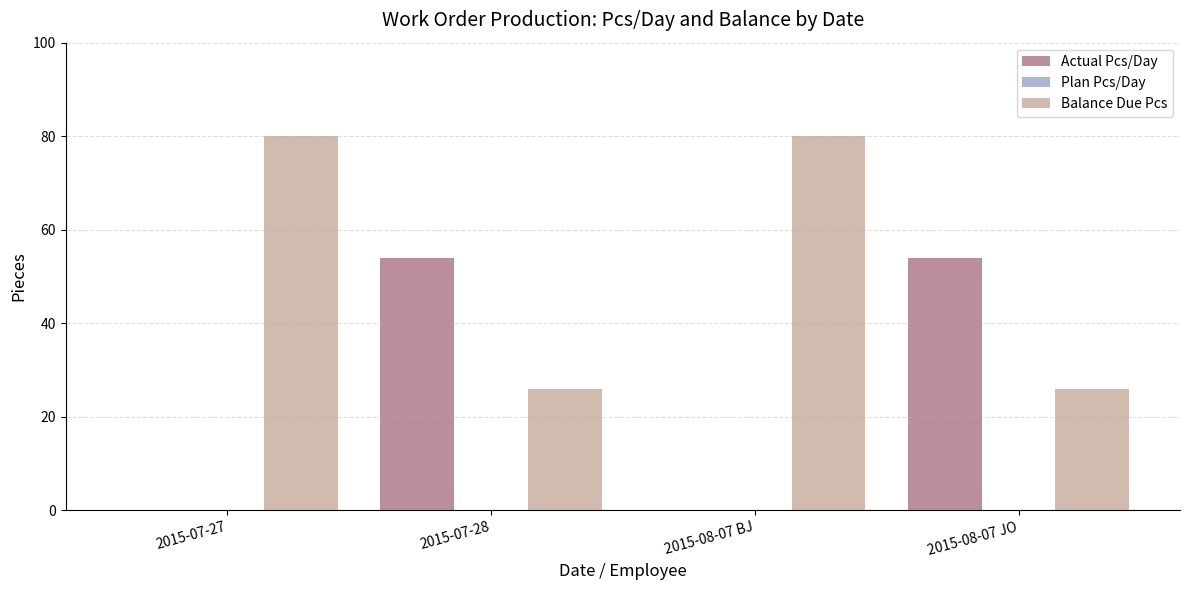

What is the maximum value for Actual Pcs/Day?

54